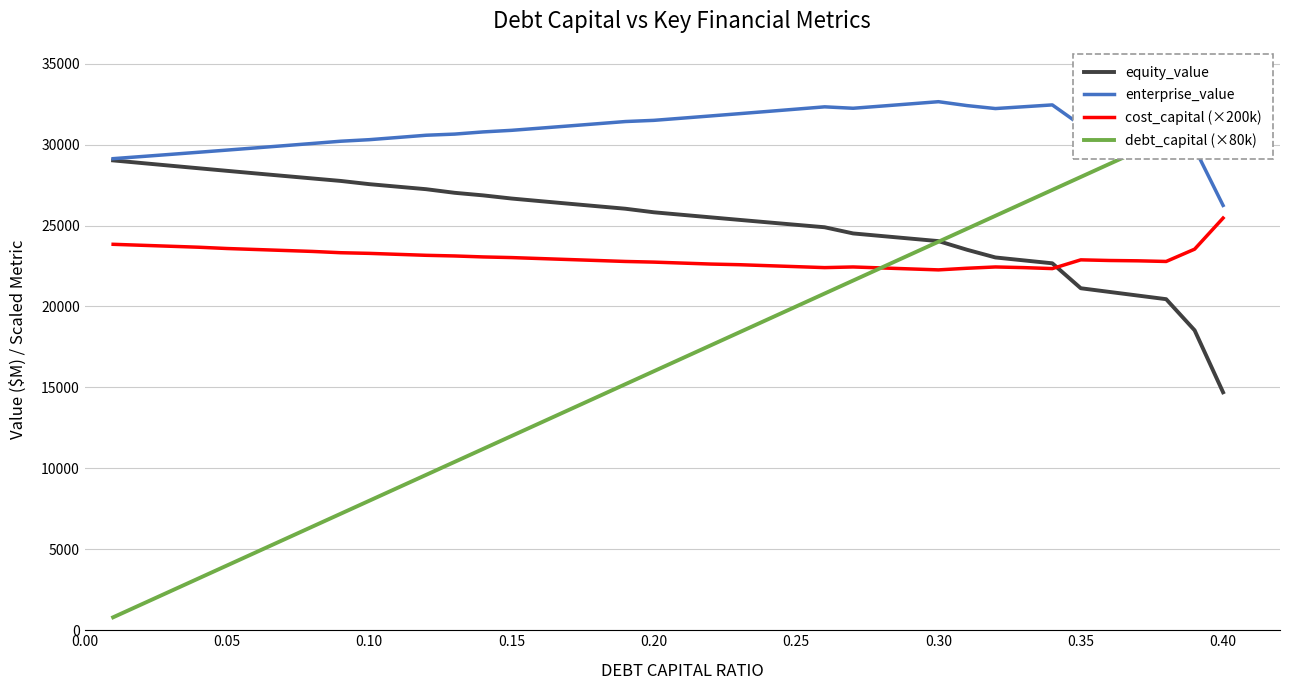

What is the lowest value of the cost_capital (×200k) series?

22260.0